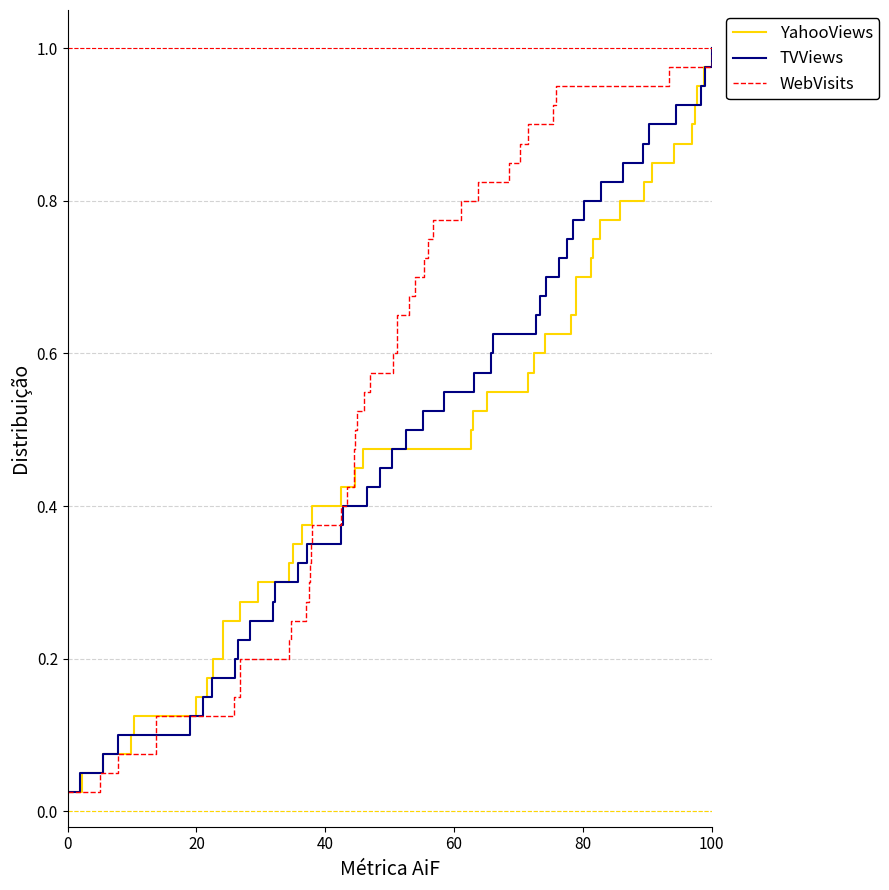

At which label does YahooViews reach its peak?

100